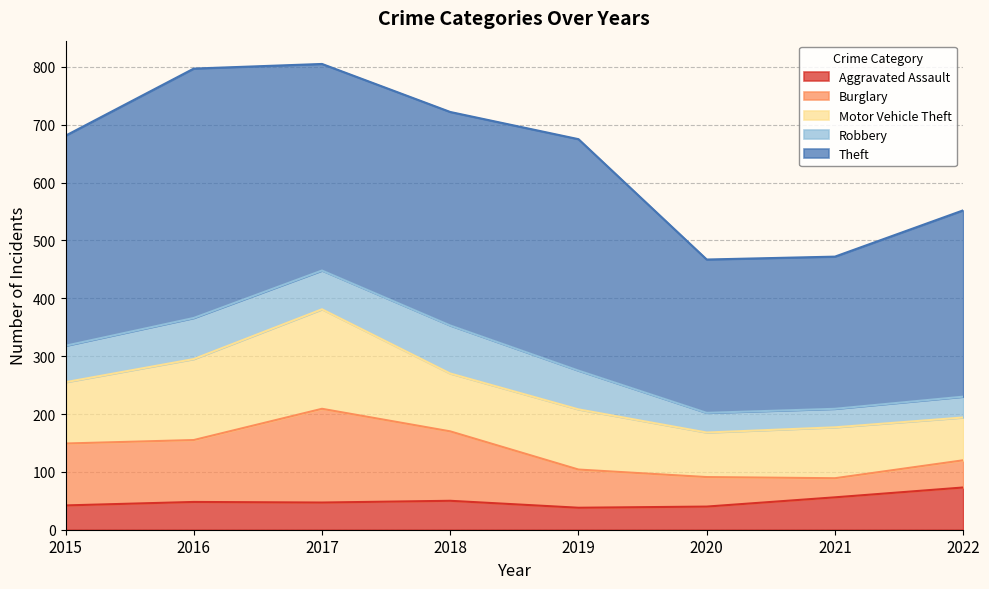

Which label corresponds to the smallest value in the chart?

2021